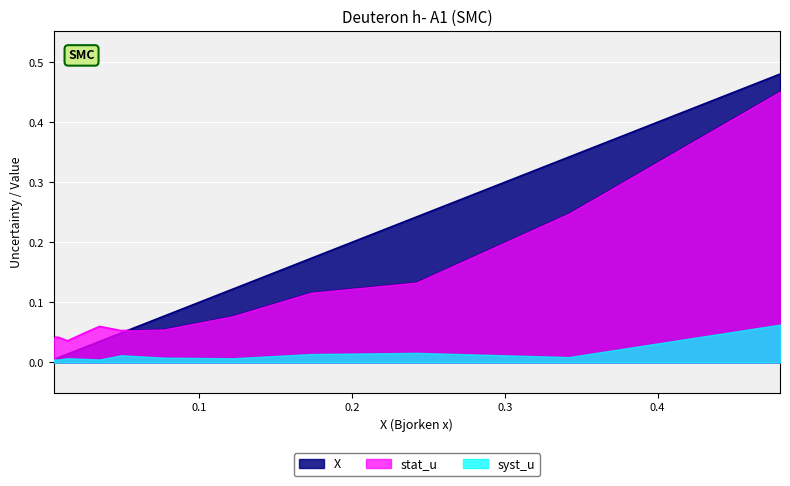

Is the value of syst_u at 0.077 greater than the value of stat_u at 0.48?

No